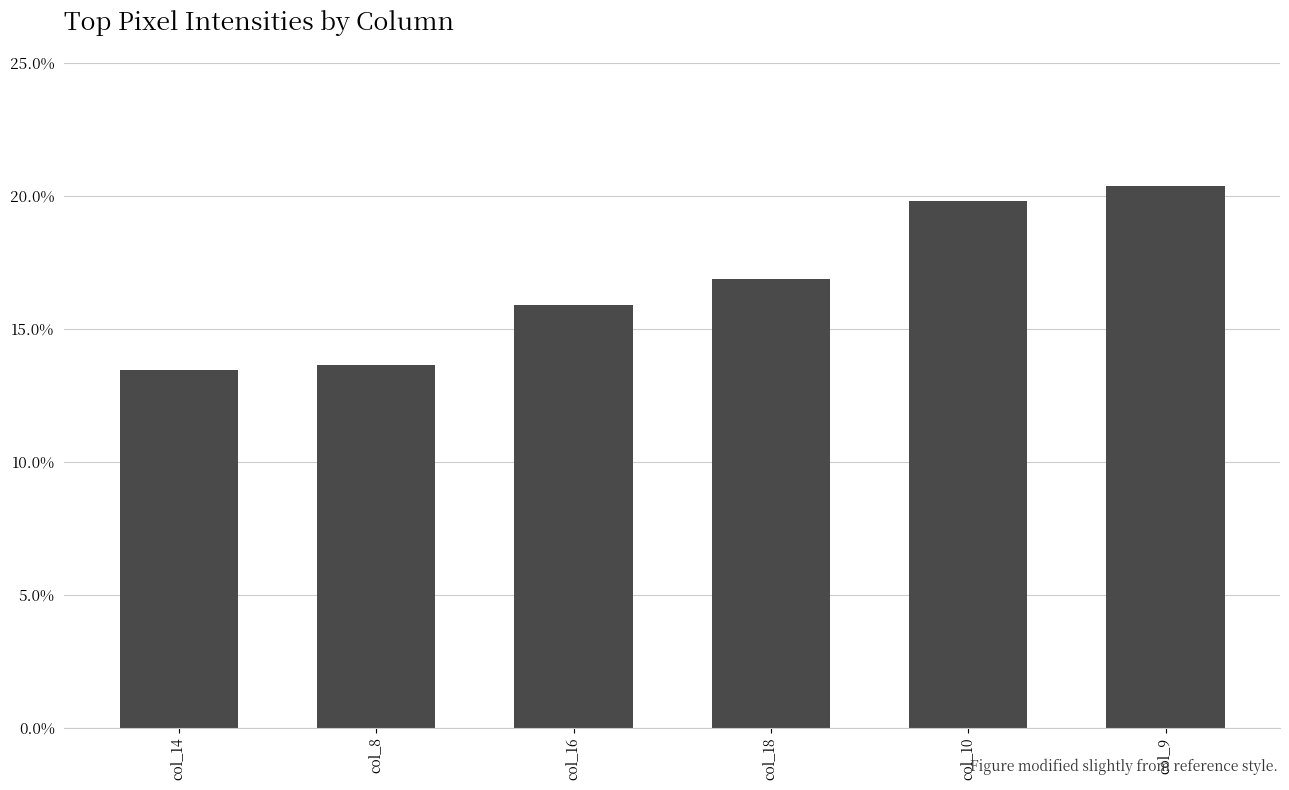

What is the average value?

16.7